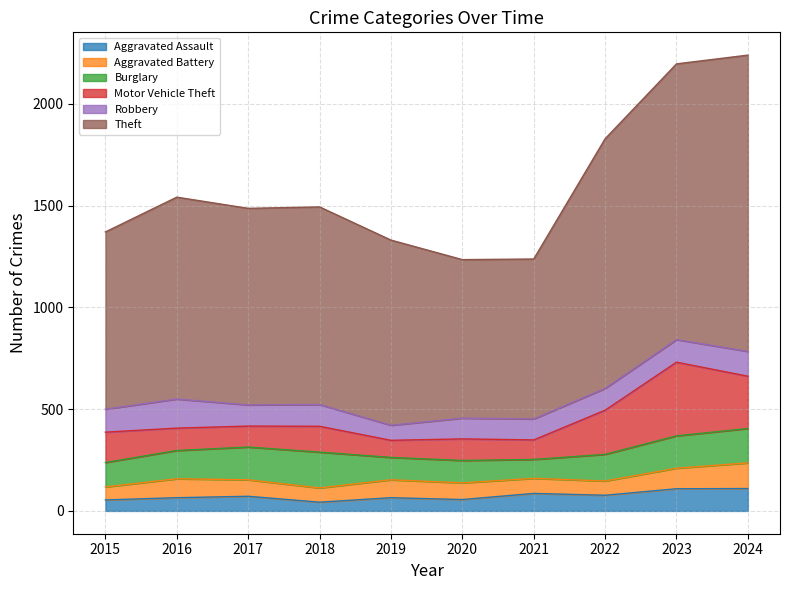

What are all the series names shown in the legend?

Aggravated Assault, Aggravated Battery, Burglary, Motor Vehicle Theft, Robbery, Theft